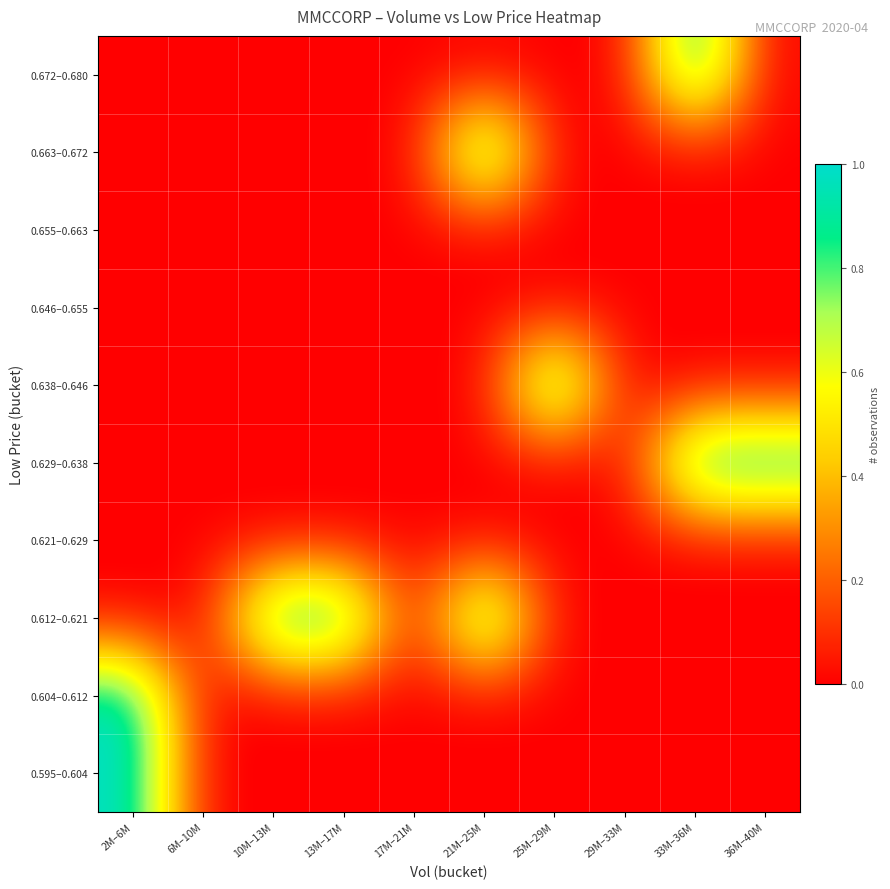

What is the total value across all series at 10M–13M?

1